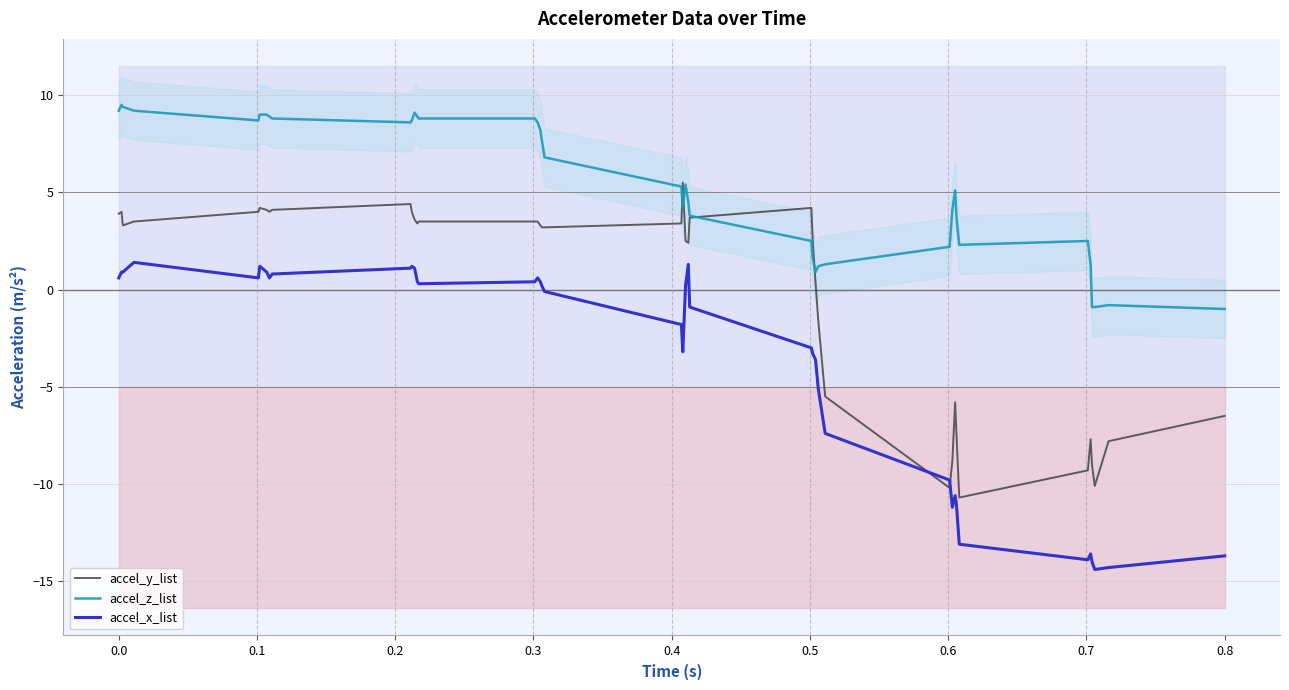

How many lines are shown in the chart?

3